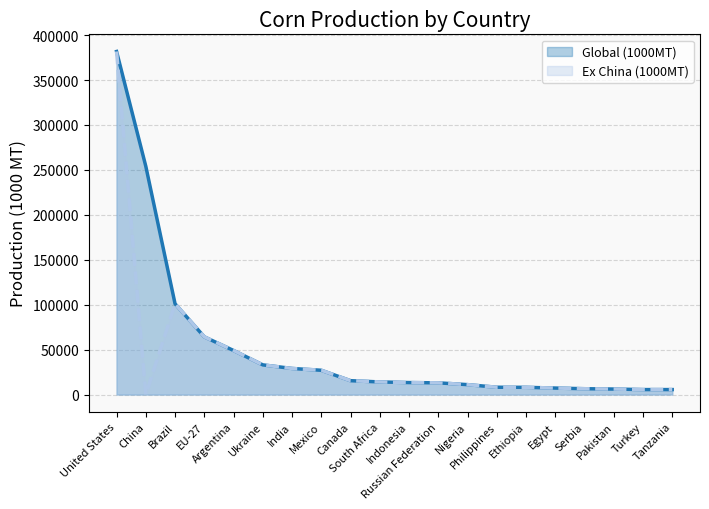

Reading left to right, extract all data points from this chart.

Global (1000MT): 381780	254000	101000	64200	49000	33000	29000	27000	15400	14000	13300	13000	11000	8100	8000	7200	6450	6100	5500	5500
Ex China (1000MT): 381780	0	101000	64200	49000	33000	29000	27000	15400	14000	13300	13000	11000	8100	8000	7200	6450	6100	5500	5500